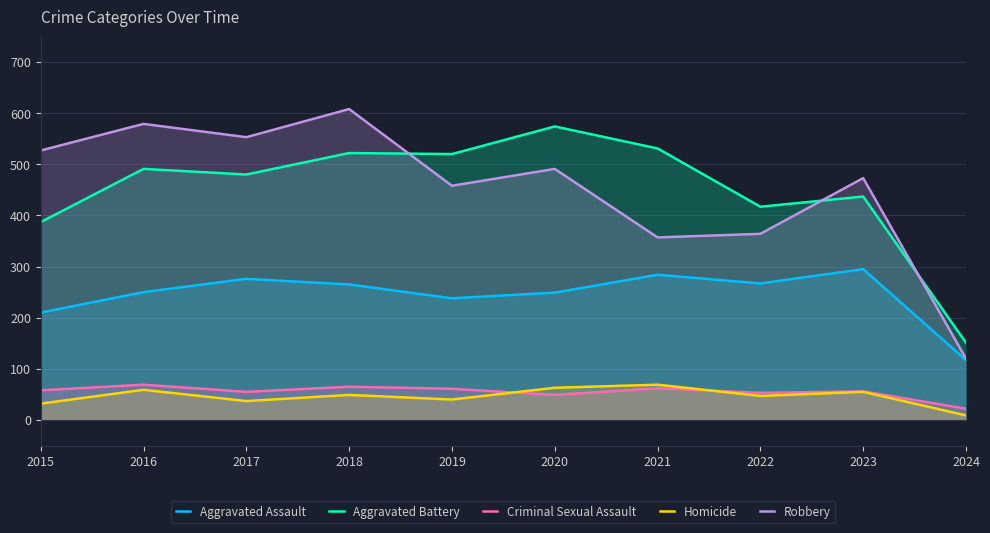

At 2021, list the series in order from largest to smallest.

Aggravated Battery, Robbery, Aggravated Assault, Homicide, Criminal Sexual Assault